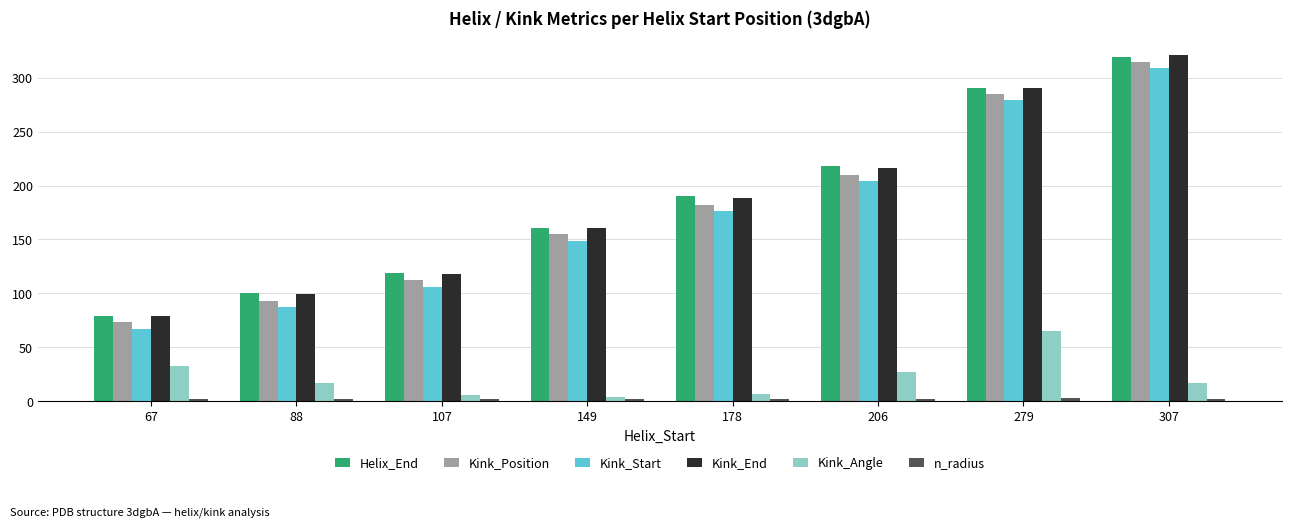

What is the spread (max minus min) of values at 107?

117.1